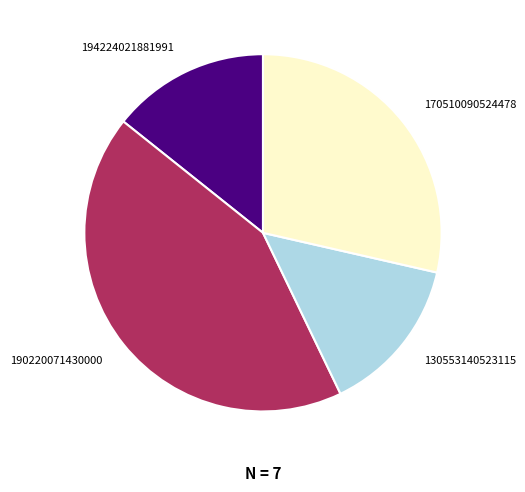

Does any single category account for the majority?

No